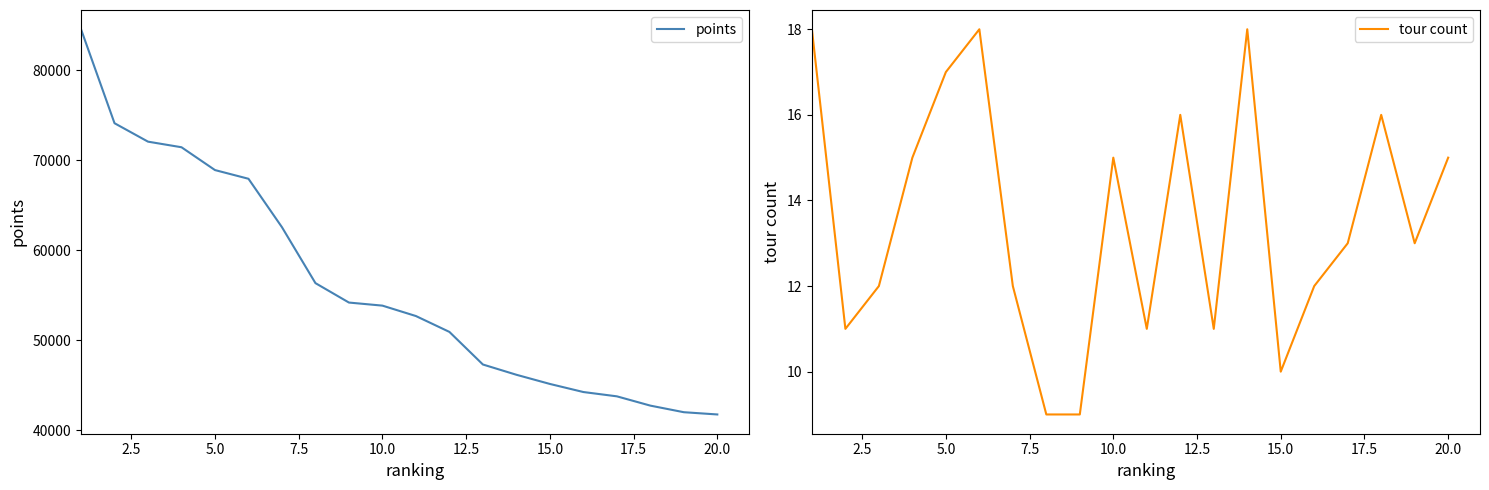

List the series in order of their peak value, lowest first.

tour count, points